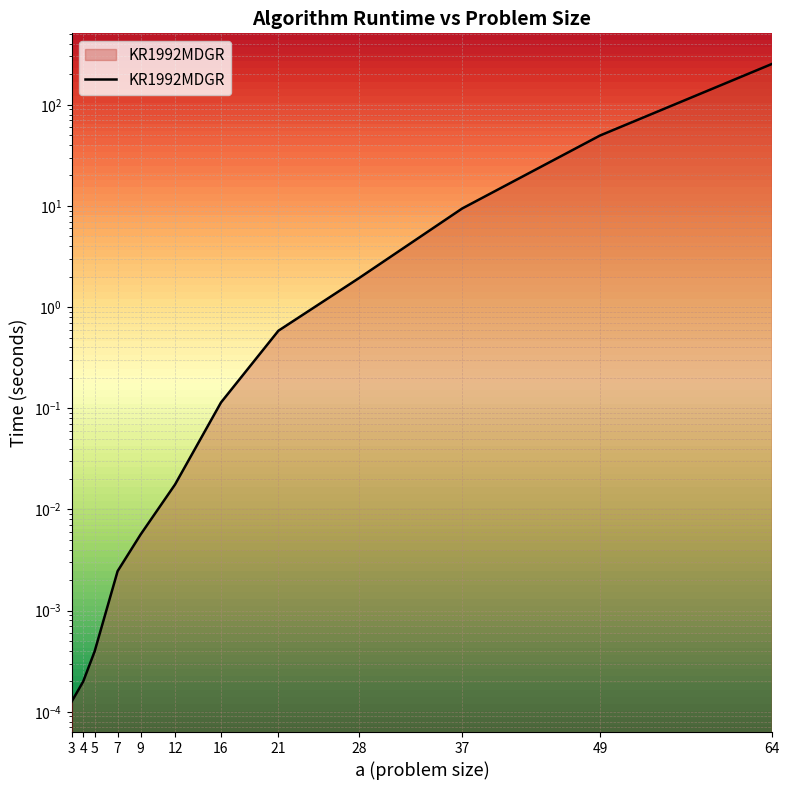

Between 21 and 64, which is larger?

64